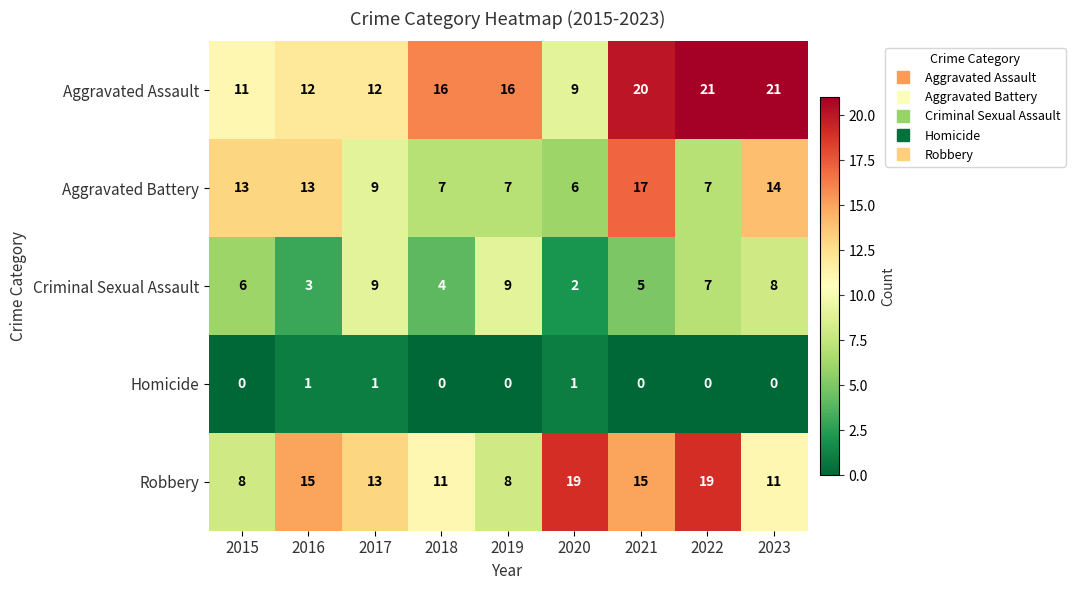

What is the total value across all series at 2017?

44